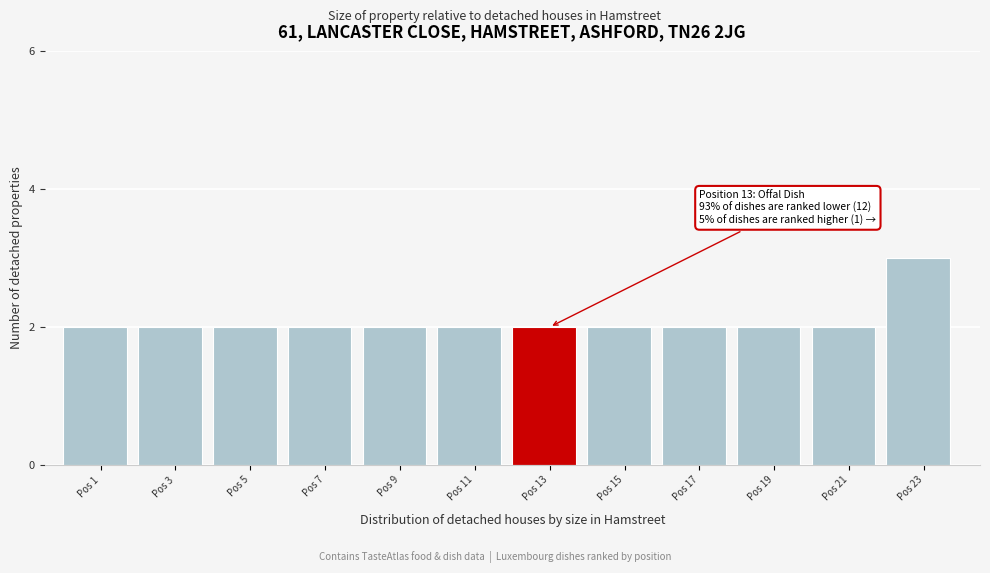

Reading left to right, extract all data points from this chart.

2	2	2	2	2	2	2	2	2	2	2	3